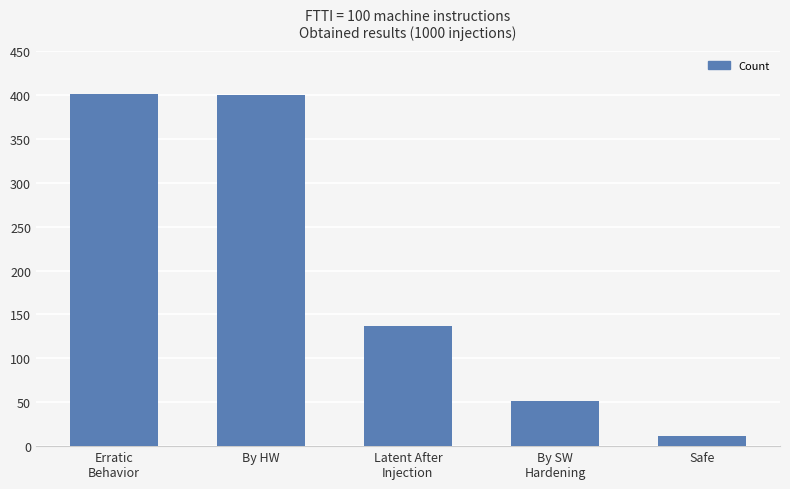

What position from the left is By HW?

2